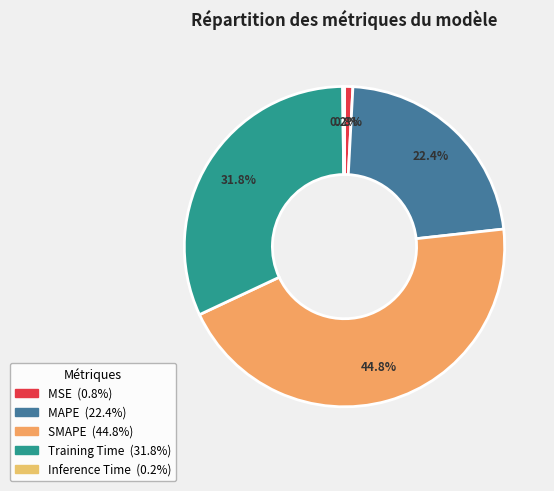

To the nearest percent, what is the average slice percentage?

20%